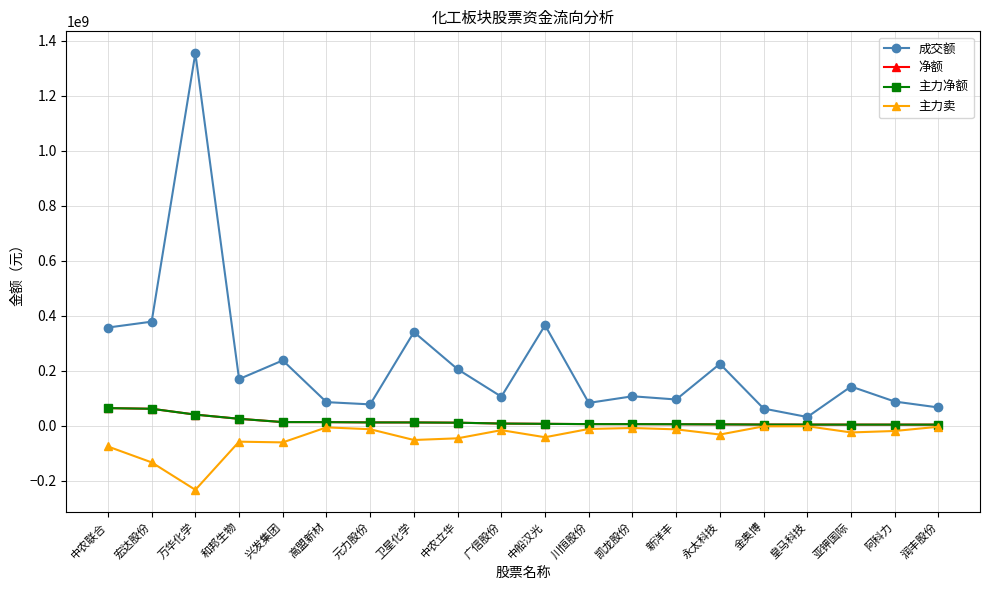

Is this an area chart (filled region under the line)?

No